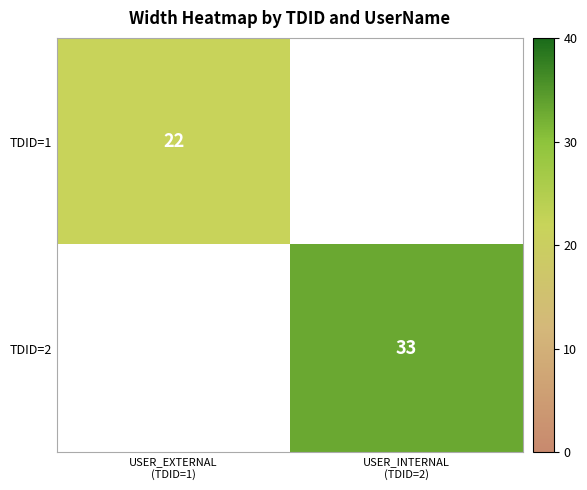

Which series has the widest spread of values?

TDID=1